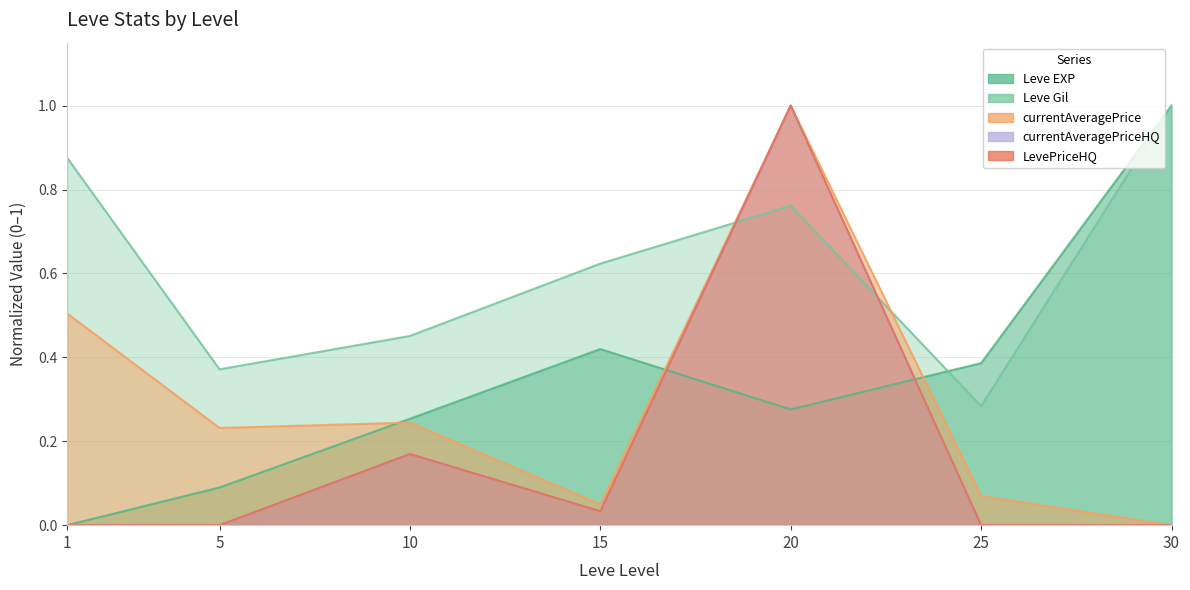

True or false: LevePriceHQ has more than 0 interior local peaks.

True